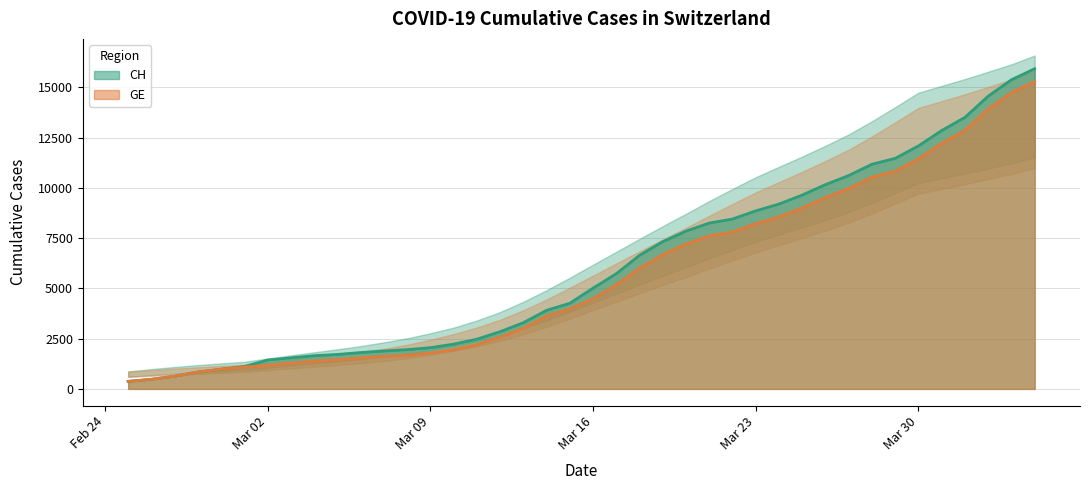

What is the sum of all CH values?

242133